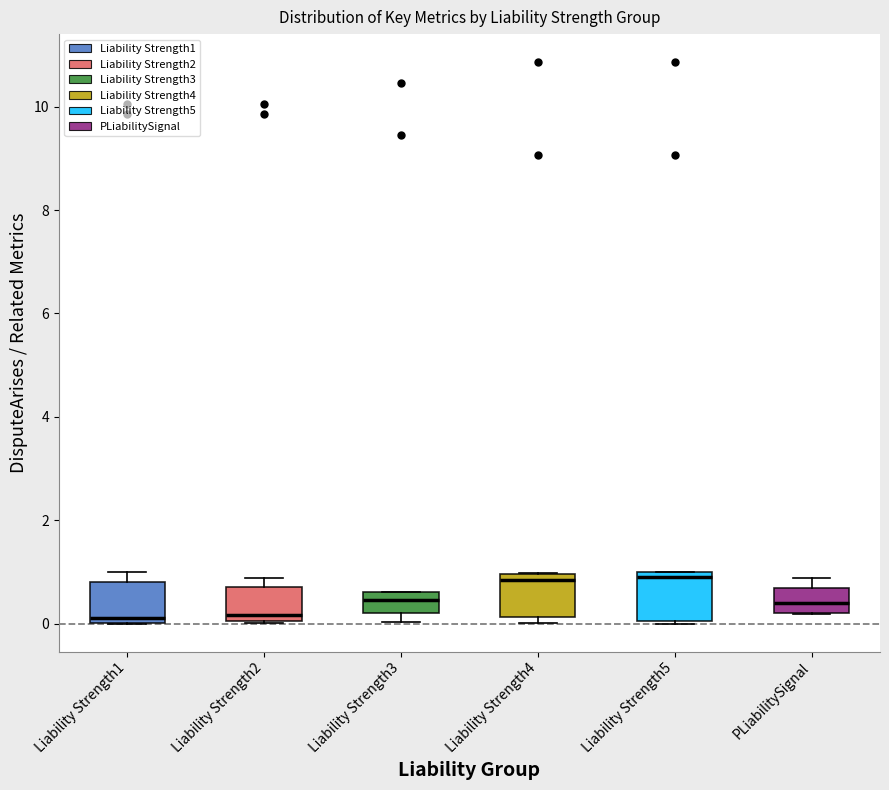

Reading left to right, read every box against the y-axis: the position of its median line, the range the box covers, and the ends of its whiskers. The values are not printed on the chart, so give them approximately, as read against the axis.

Liability Strength1: median 0.2, box 0.0 to 0.8, whiskers 0.0 to 1.0
Liability Strength2: median 0.2, box 0.0 to 0.8, whiskers 0.0 to 0.8 (just above the box's upper edge)
Liability Strength3: median 0.4, box 0.2 to 0.6, whiskers 0.0 to 0.6
Liability Strength4: median 0.8, box 0.2 to 1.0, whiskers 0.0 to 1.0
Liability Strength5: median 0.8, box 0.0 to 1.0, whiskers 0.0 to 1.0
PLiabilitySignal: median 0.4, box 0.2 to 0.6, whiskers 0.2 to 0.8